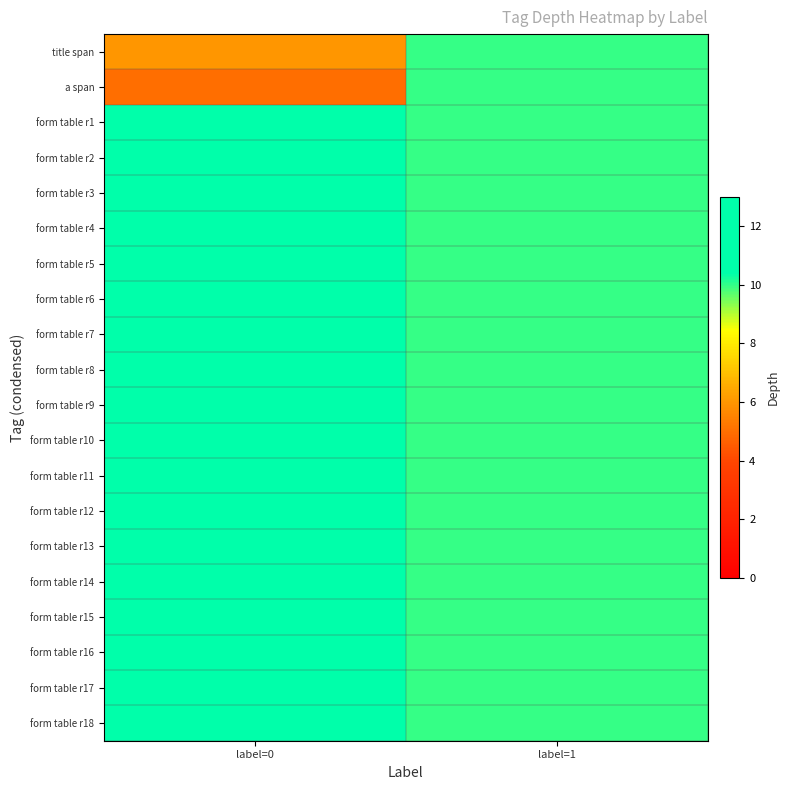

Which series has the largest range (max minus min)?

a span